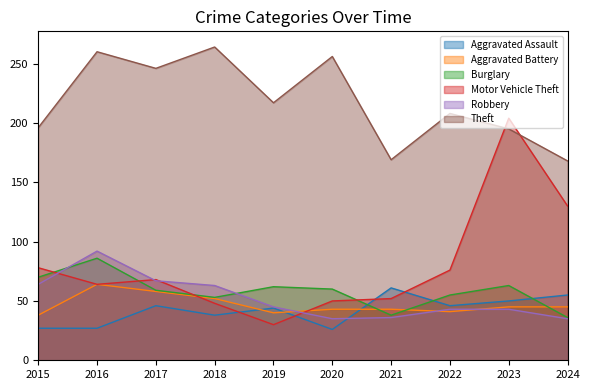

Where does the Theft series first go above 217?

2016